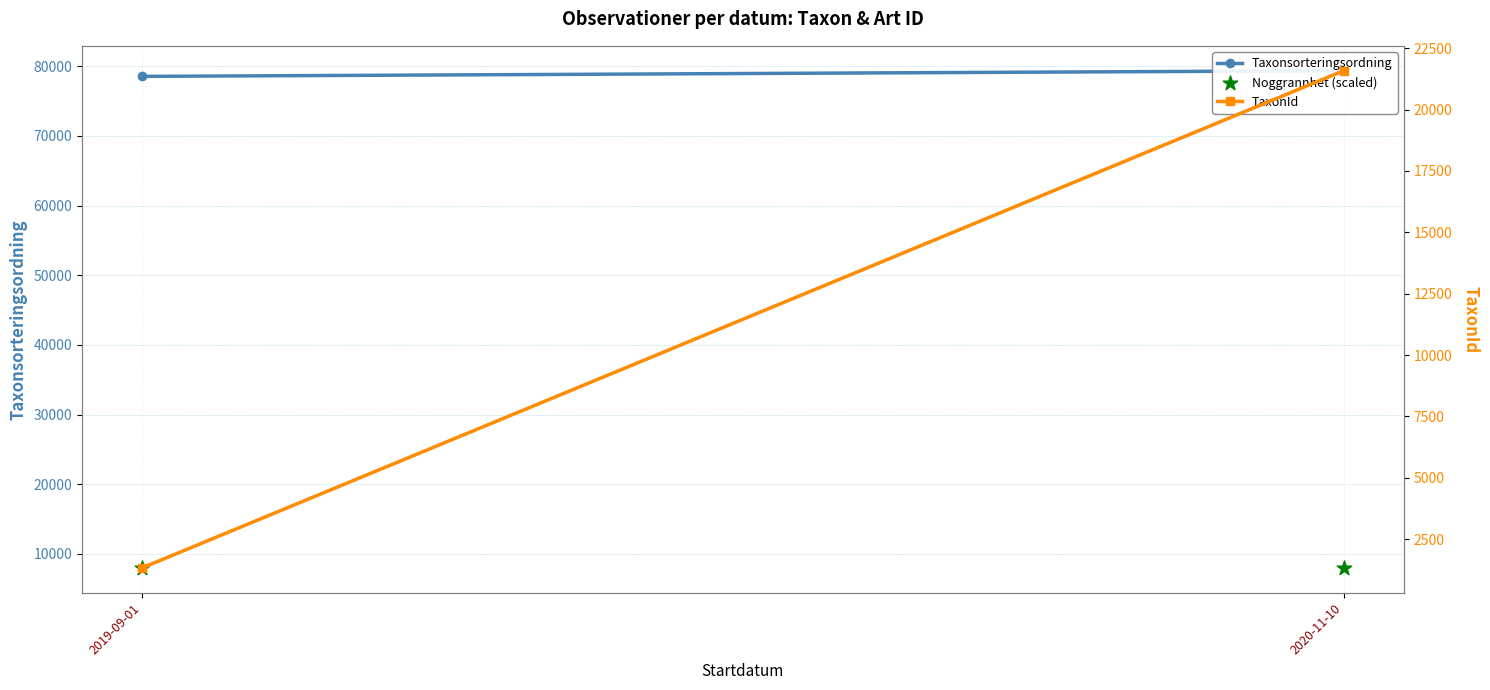

At how many categories does at least one series exceed 35200?

2